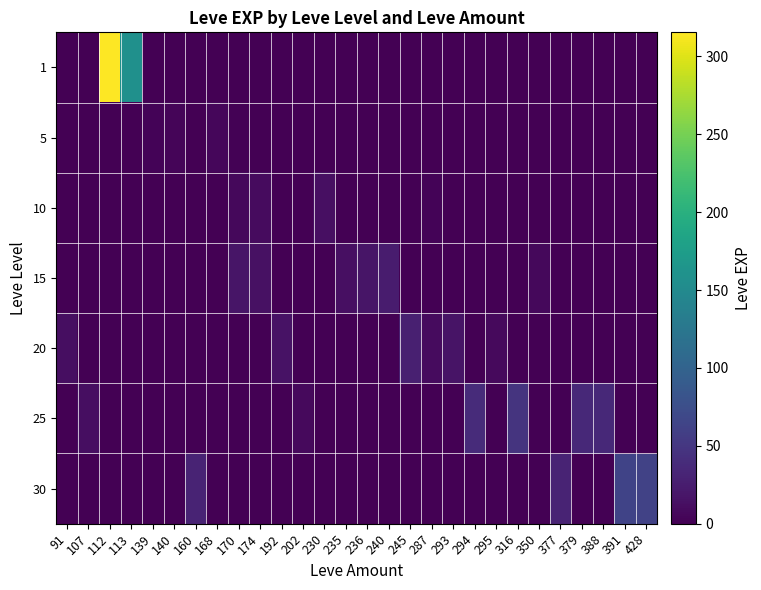

Reading left to right, transcribe all the data shown in this chart.

1: 91=0.0	107=0.0	112=315.5	113=158.2	139=0.0	140=0.0	160=0.0	168=0.0	170=0.0	174=0.0	192=0.0	202=0.0	230=0.0	235=0.0	236=0.0	240=0.0	245=0.0	287=0.0	293=0.0	294=0.0	295=0.0	316=0.0	350=0.0	377=0.0	379=0.0	388=0.0	391=0.0	428=0.0
5: 91=0.0	107=0.0	112=0.0	113=0.0	139=2.5	140=4.5	160=0.0	168=6.0	170=2.0	174=0.0	192=0.0	202=0.0	230=0.0	235=0.0	236=0.0	240=0.0	245=0.0	287=0.0	293=0.0	294=0.0	295=0.0	316=0.0	350=0.0	377=0.0	379=0.0	388=0.0	391=0.0	428=0.0
10: 91=0.0	107=0.0	112=0.0	113=0.0	139=0.0	140=0.0	160=0.0	168=0.0	170=6.7	174=9.0	192=0.0	202=0.0	230=13.0	235=0.0	236=0.0	240=0.0	245=0.0	287=3.0	293=0.0	294=0.0	295=0.0	316=0.0	350=0.0	377=0.0	379=0.0	388=0.0	391=0.0	428=0.0
15: 91=0.0	107=0.0	112=0.0	113=0.0	139=0.0	140=0.0	160=0.0	168=0.0	170=18.0	174=14.0	192=0.0	202=0.0	230=0.0	235=13.0	236=18.0	240=24.0	245=0.0	287=0.0	293=0.0	294=0.0	295=0.0	316=0.0	350=7.0	377=0.0	379=0.0	388=0.0	391=0.0	428=0.0
20: 91=12.0	107=0.0	112=0.0	113=0.0	139=0.0	140=0.0	160=0.0	168=0.0	170=0.0	174=0.0	192=16.0	202=0.0	230=0.0	235=0.0	236=0.0	240=0.0	245=28.0	287=9.0	293=17.0	294=0.0	295=8.0	316=0.0	350=0.0	377=0.0	379=0.0	388=0.0	391=0.0	428=0.0
25: 91=0.0	107=12.0	112=0.0	113=0.0	139=0.0	140=0.0	160=0.0	168=0.0	170=0.0	174=0.0	192=0.0	202=8.0	230=0.0	235=0.0	236=0.0	240=0.0	245=0.0	287=0.0	293=0.0	294=39.0	295=0.0	316=47.0	350=0.0	377=0.0	379=36.0	388=36.0	391=0.0	428=0.0
30: 91=0.0	107=0.0	112=0.0	113=0.0	139=0.0	140=0.0	160=31.0	168=0.0	170=0.0	174=0.0	192=0.0	202=0.0	230=0.0	235=0.0	236=0.0	240=0.0	245=0.0	287=0.0	293=0.0	294=0.0	295=0.0	316=0.0	350=0.0	377=31.0	379=0.0	388=0.0	391=64.0	428=62.0